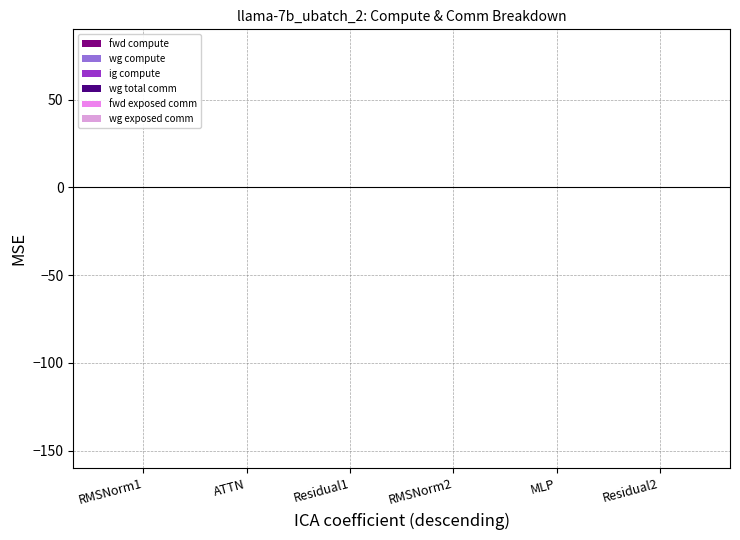

At which label does wg compute first exceed 0?

ATTN